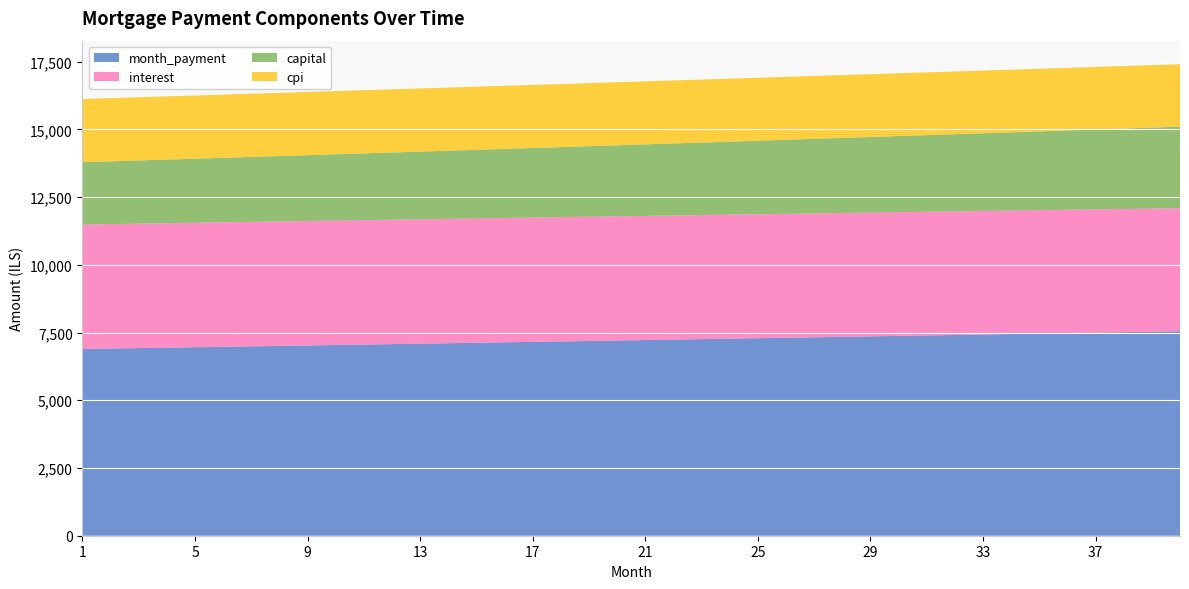

What is the total value across all series at 25?

16906.5